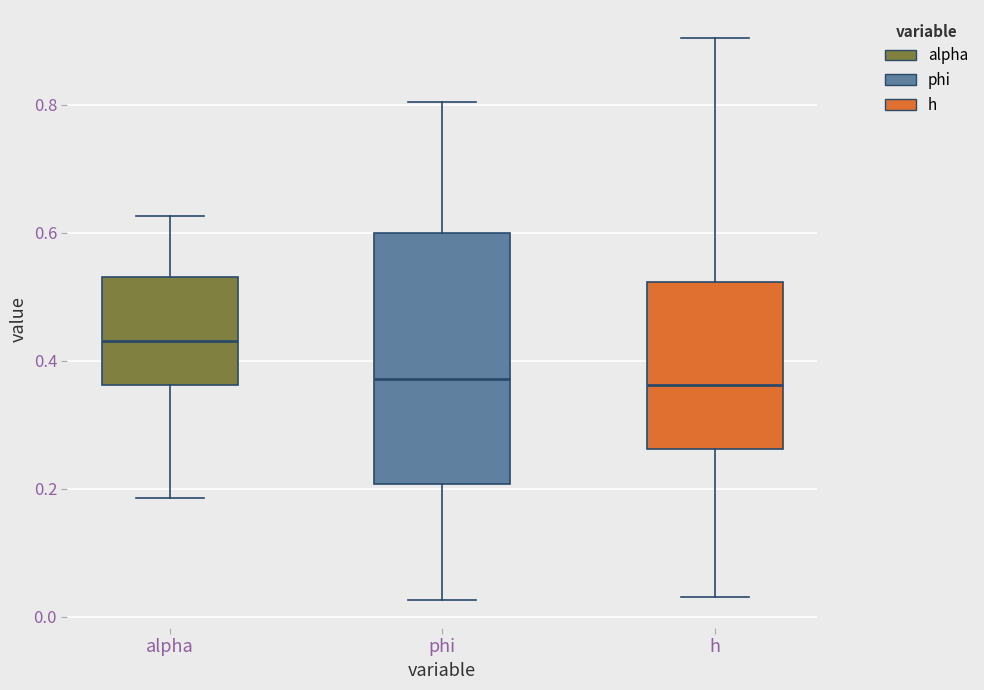

Reading left to right, read every box against the y-axis: the position of its median line, the range the box covers, and the ends of its whiskers. The values are not printed on the chart, so give them approximately, as read against the axis.

alpha: median 0.44, box 0.36 to 0.54, whiskers 0.18 to 0.62
phi: median 0.38, box 0.20 to 0.60, whiskers 0.02 to 0.80
h: median 0.36, box 0.26 to 0.52, whiskers 0.04 to 0.90